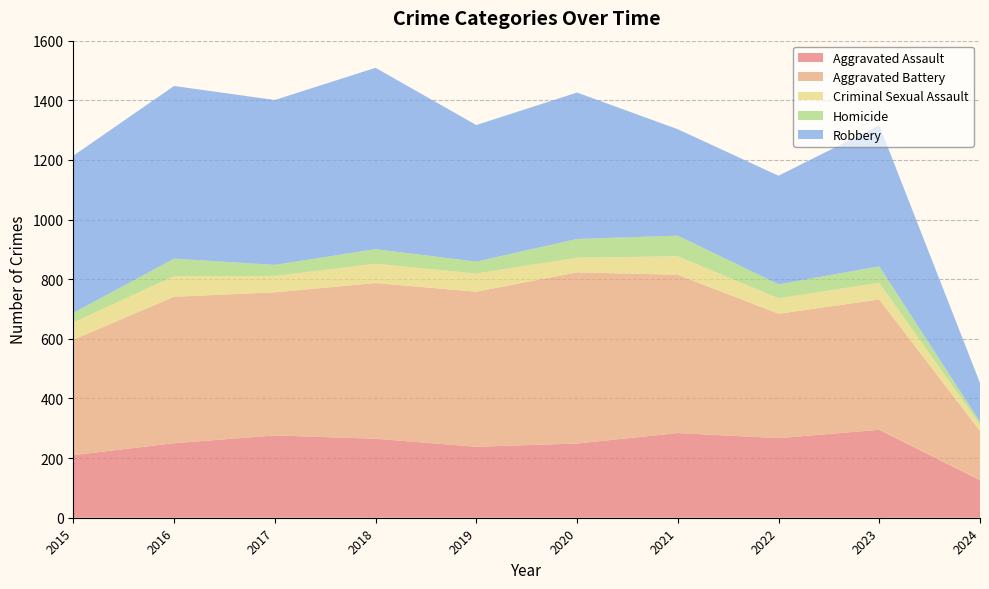

At how many categories does at least one series exceed 233?

9